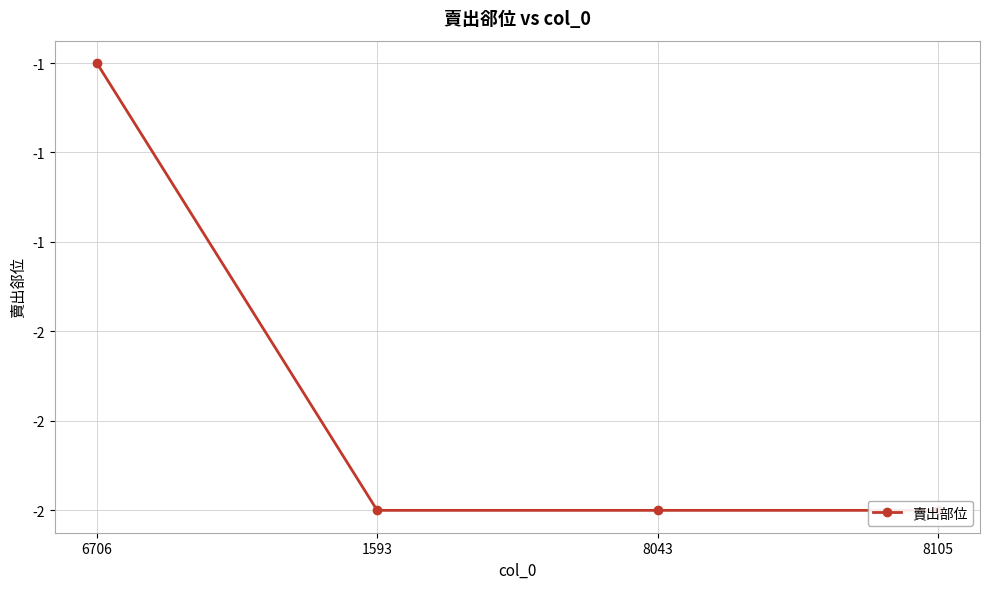

How many distinct data groups are displayed?

1